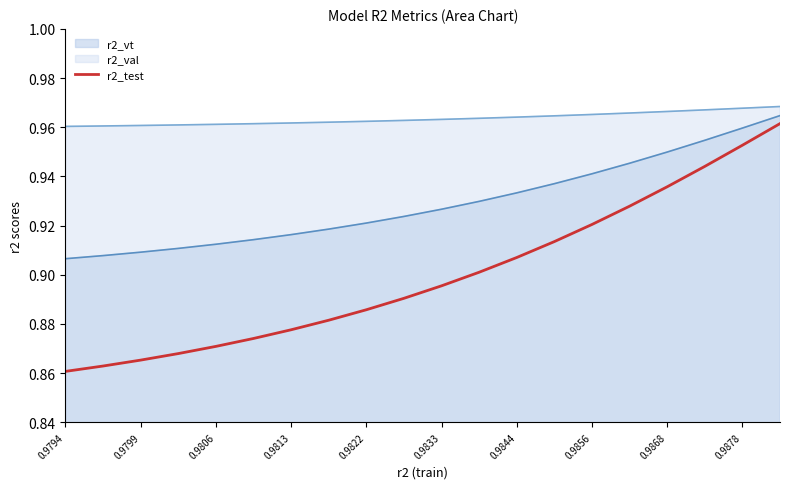

Which series has the widest spread of values?

r2_test